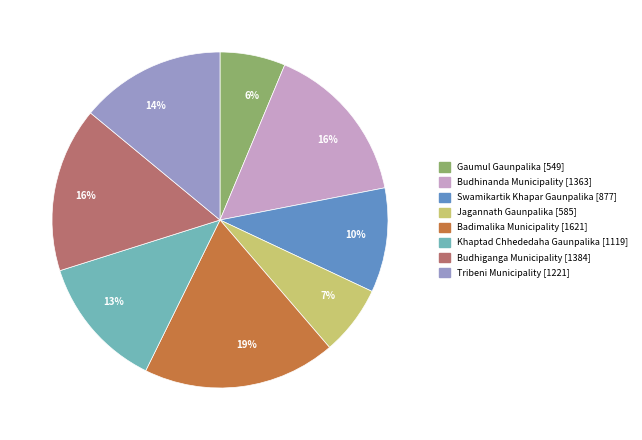

Is there a majority slice in this chart?

No